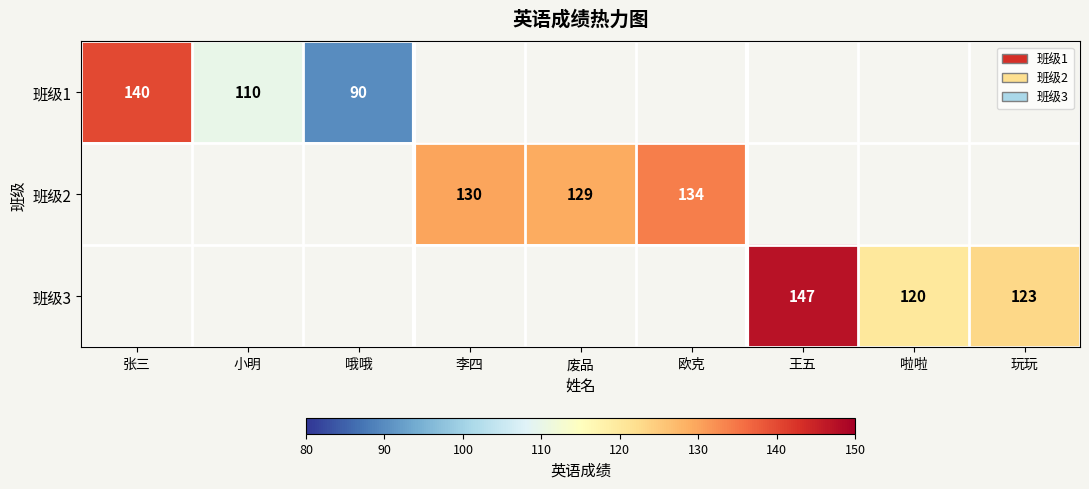

What is the difference between the 班级2 values at 废品 and 欧克?

5